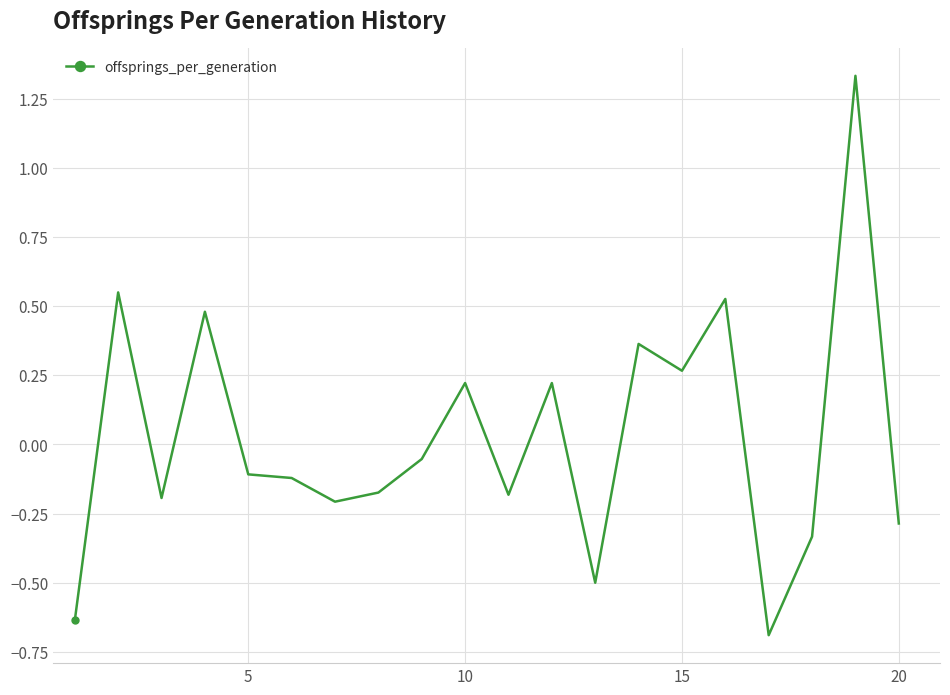

Does the chart display data point markers on the line(s)?

No